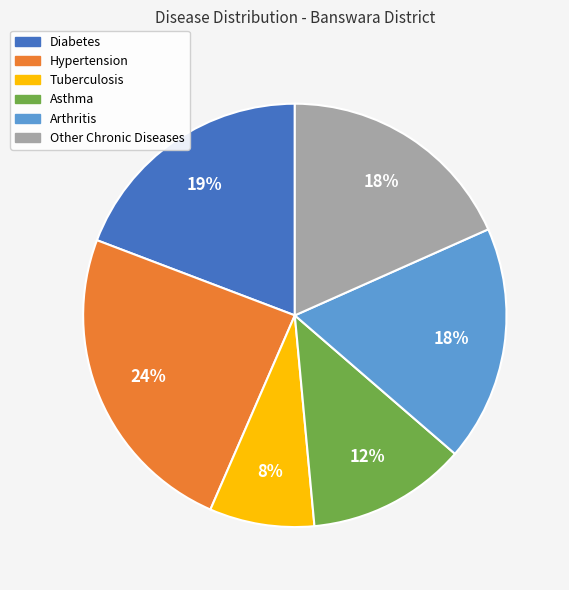

Which has a higher value, Asthma or Arthritis?

Arthritis